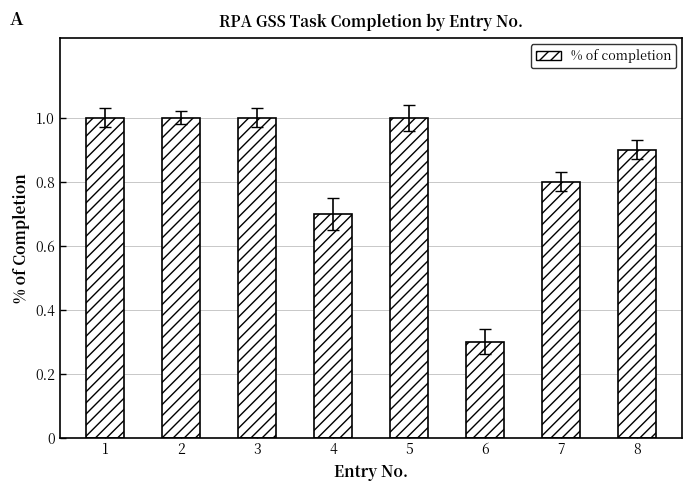

What is the ratio of the value at 5 to the value at 2?

1.0